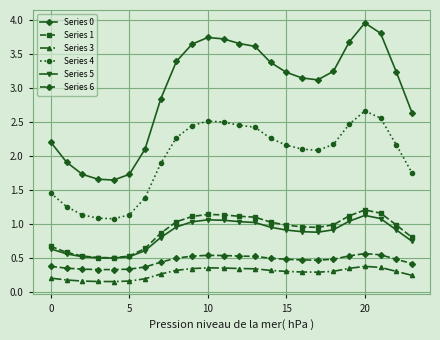

True or false: Series 3 and Series 6 intersect in this chart.

False